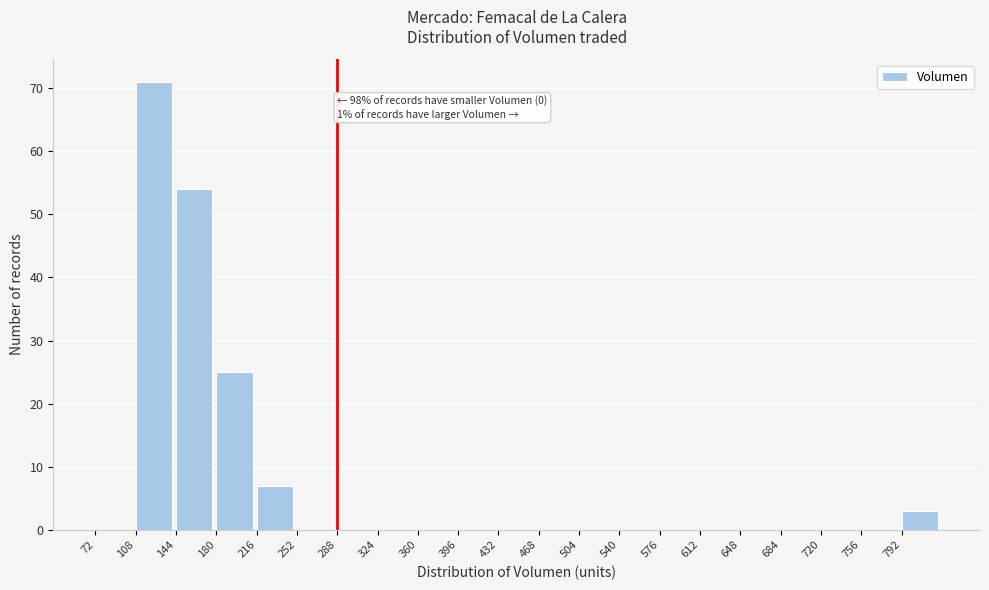

Which range on the x-axis has the tallest bar?

108 to 144